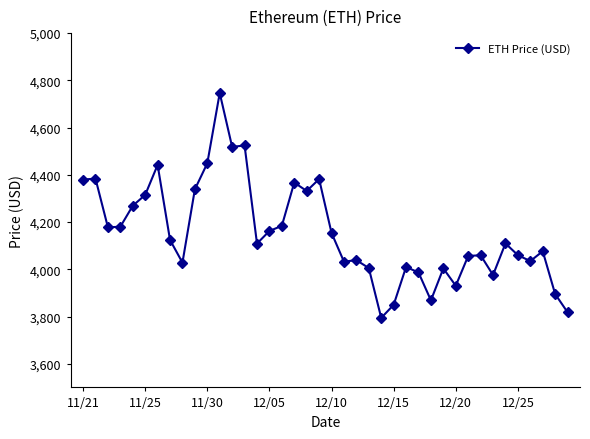

What is the value of the 26th point from the left?

3849.6